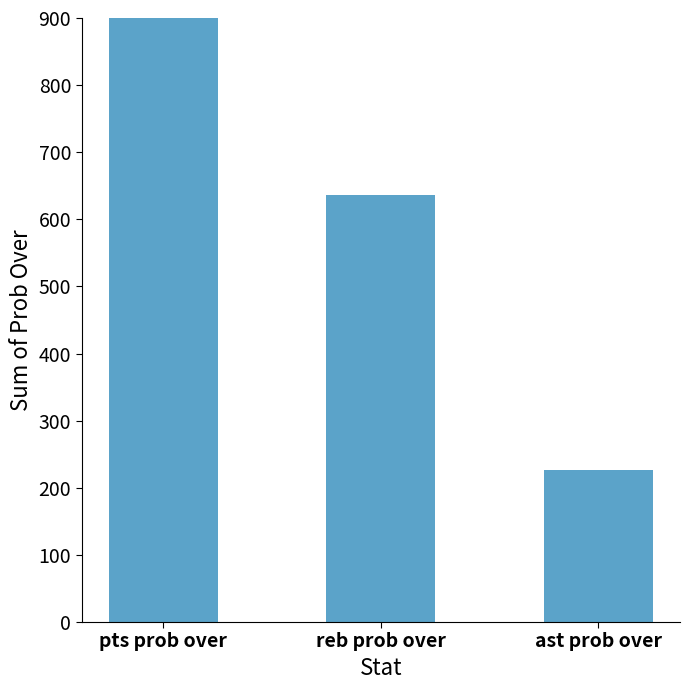

What is the label of the 1st bar from the left?

pts prob over